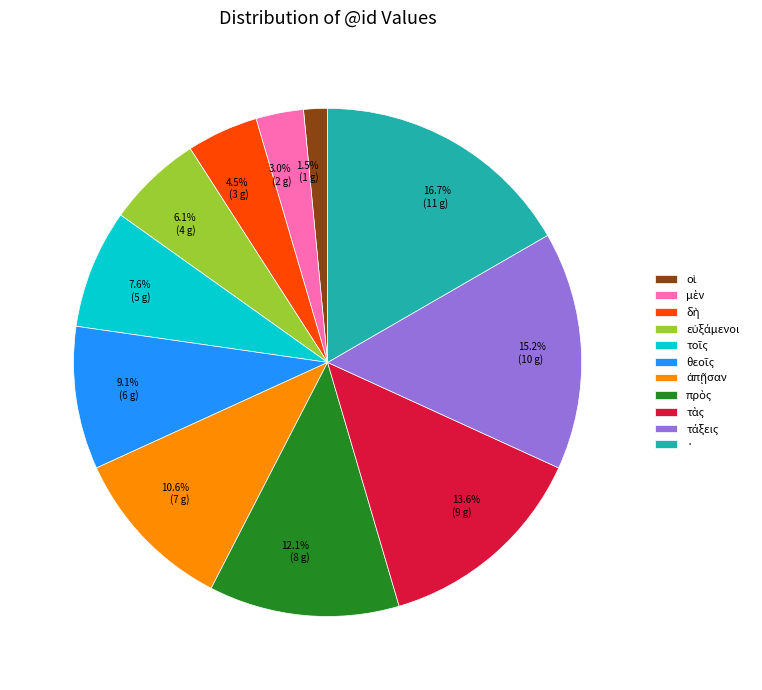

To the nearest percent, what portion does · represent?

17%